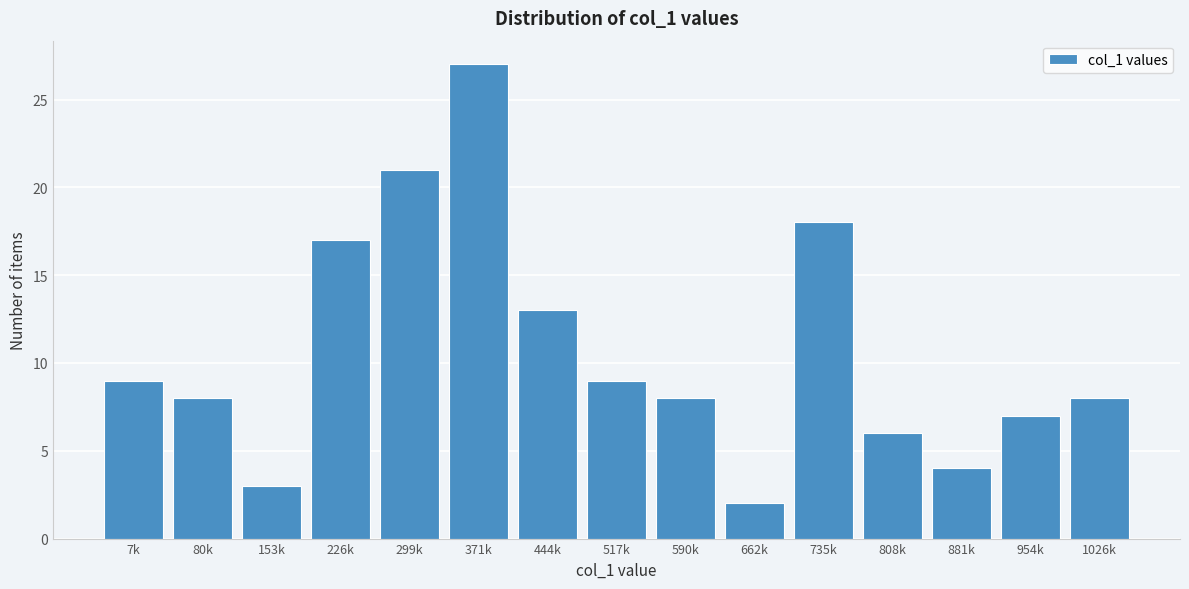

Reading left to right, extract all data points from this chart.

7k=9	80k=8	153k=3	226k=17	299k=21	371k=27	444k=13	517k=9	590k=8	662k=2	735k=18	808k=6	881k=4	954k=7	1026k=8